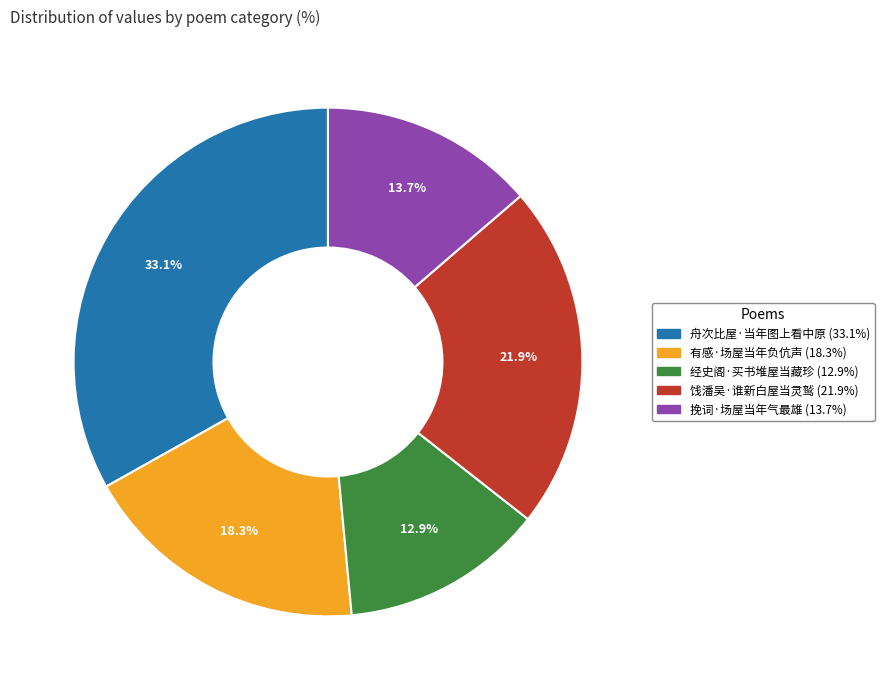

How much of the chart is everything except 舟次比屋·当年图上看中原?

66.9%